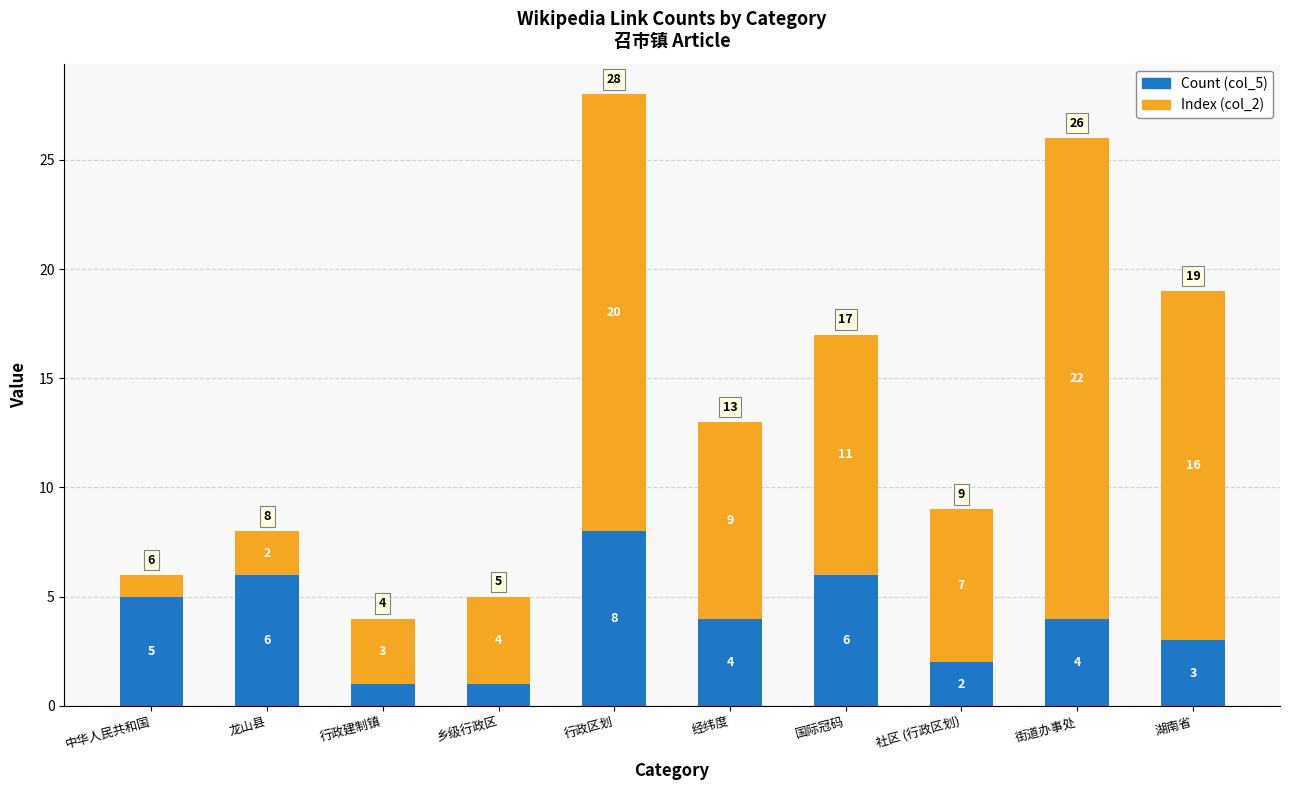

At which label does Count (col_5) reach its peak?

行政区划